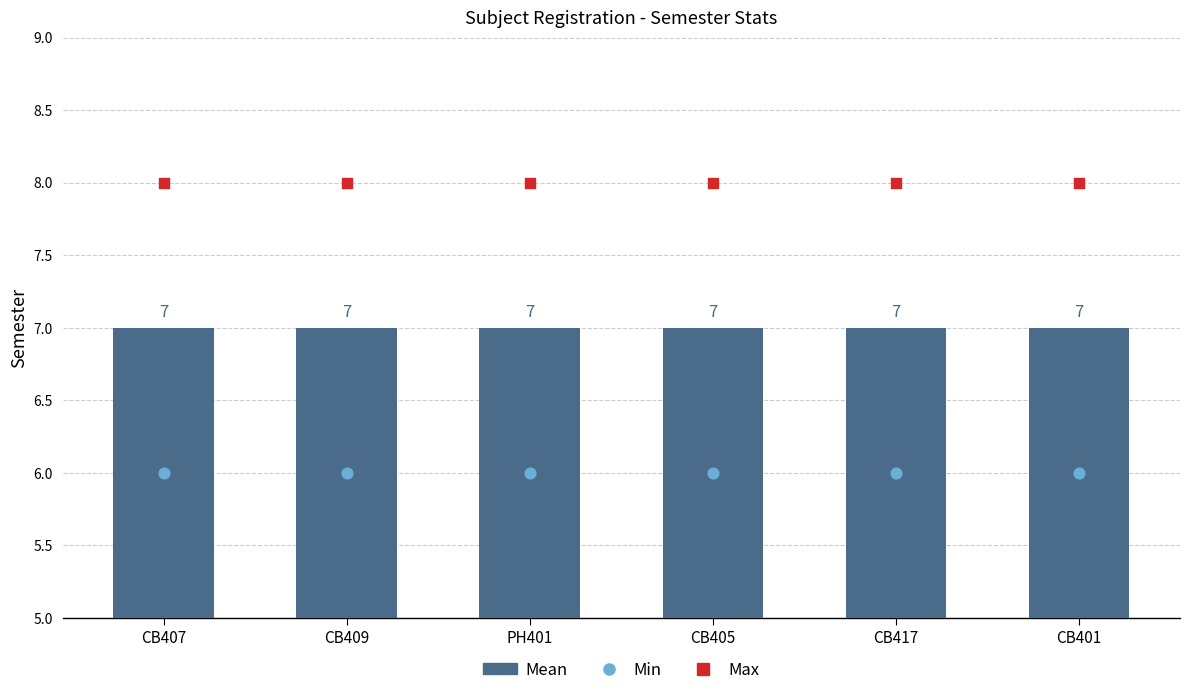

What is the total value across all series at CB405?

21